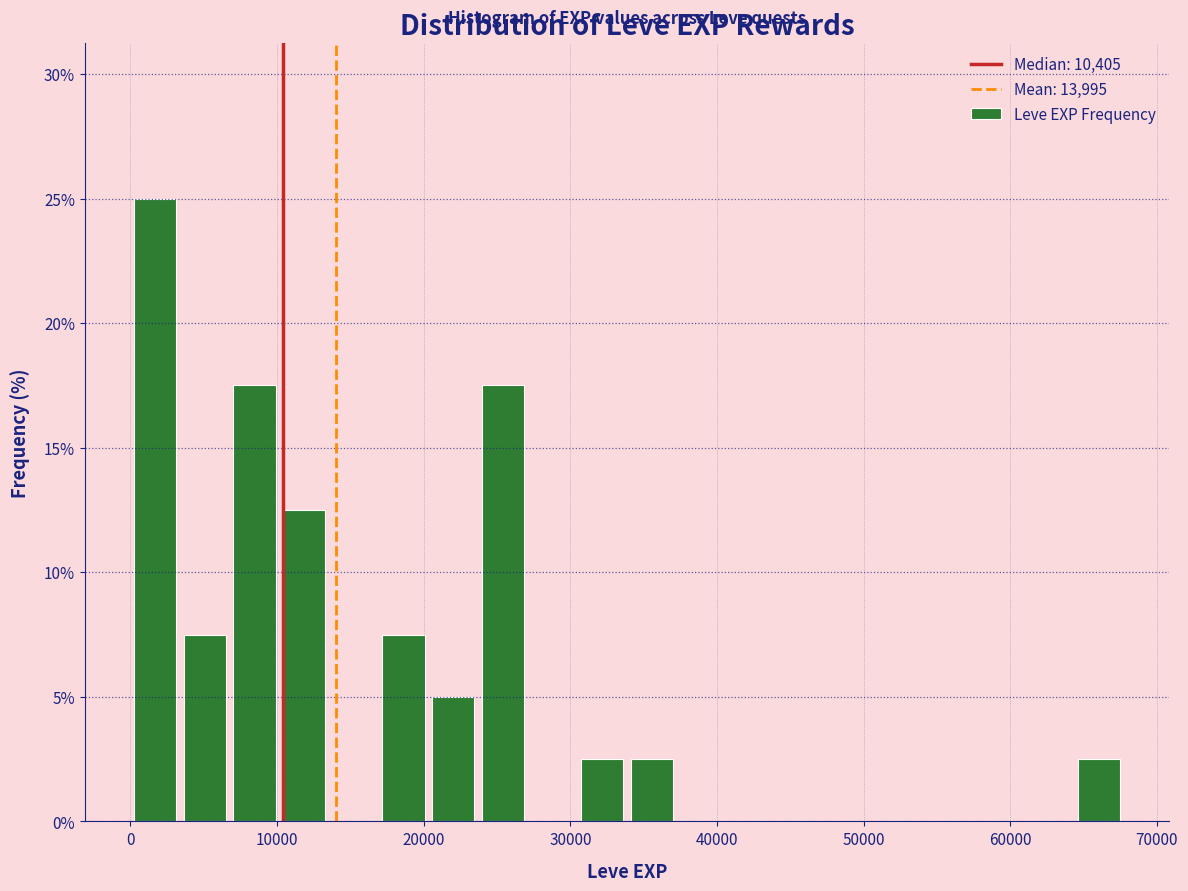

Around what value on the x-axis is the tallest bar? Give the approximate position of its centre, as read against the axis.

2000